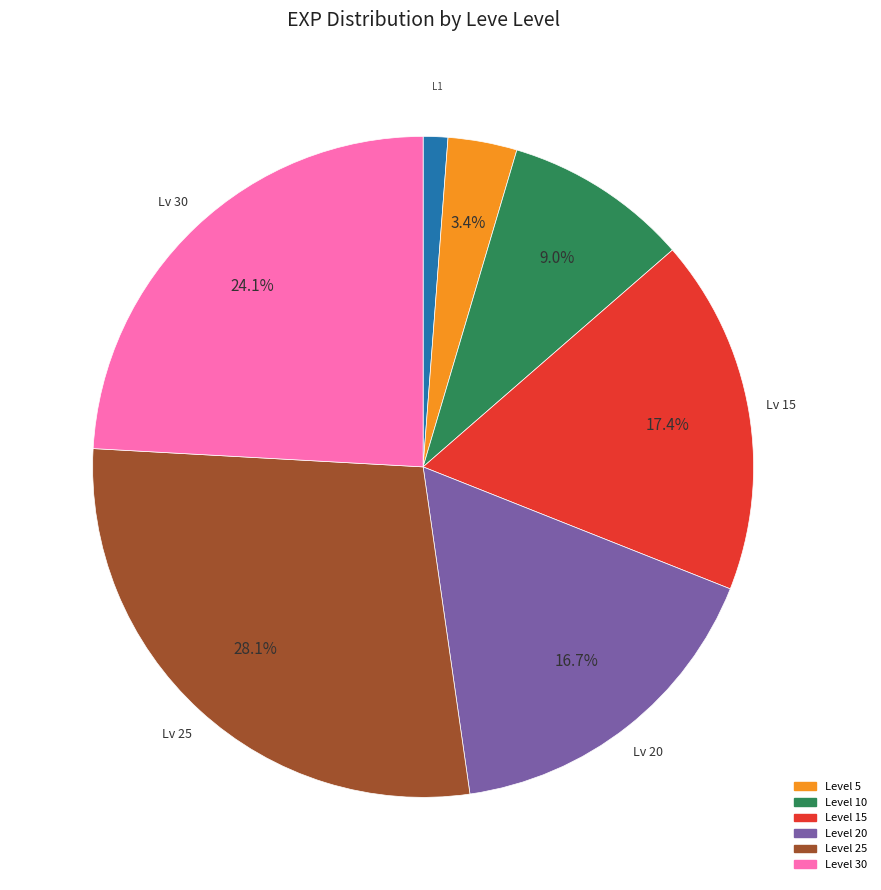

Does any single category account for the majority?

No